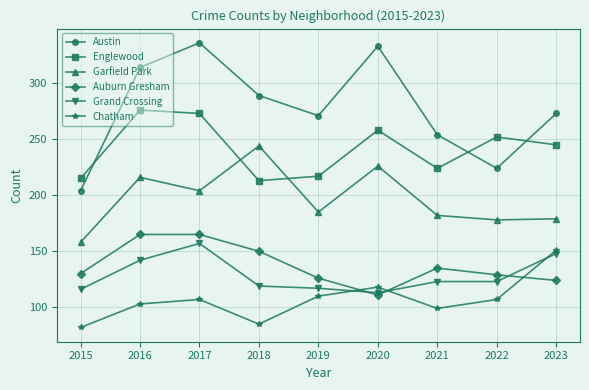

True or false: Auburn Gresham and Austin intersect in this chart.

False